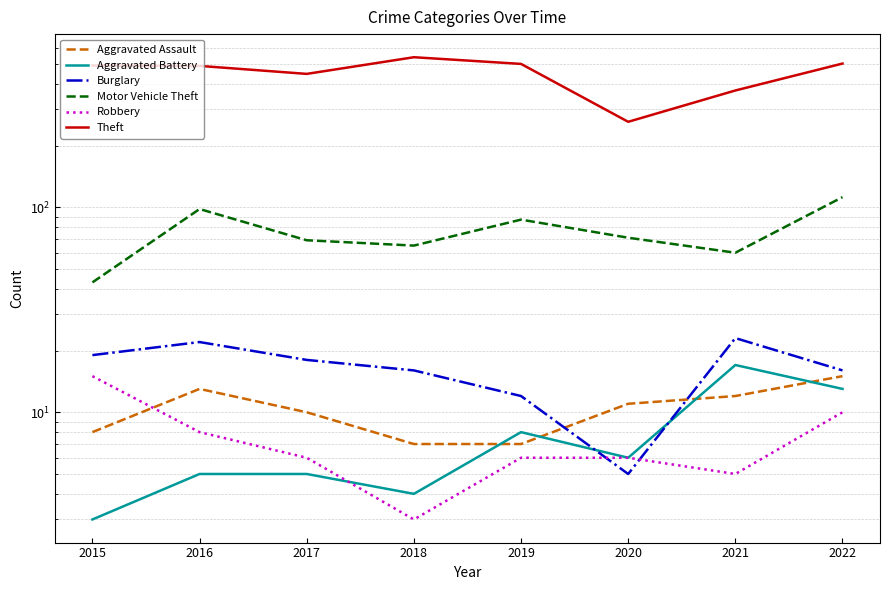

What is the average value of the Robbery series?

7